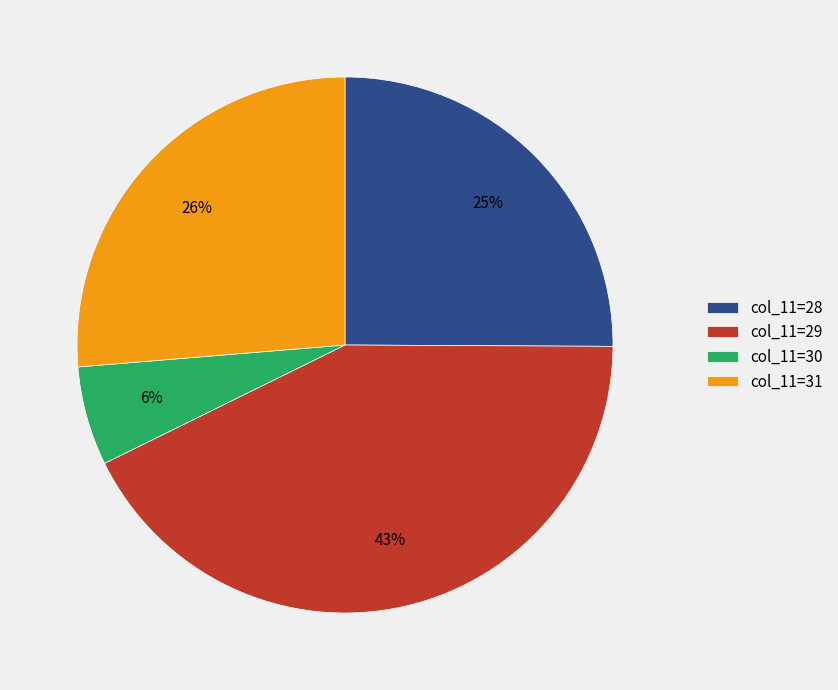

Which category has the smallest portion of the pie?

col_11=30